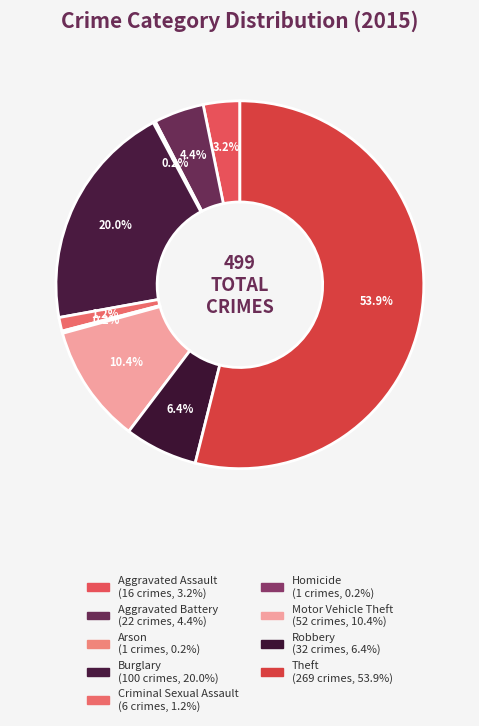

What is the total percentage of Arson and Burglary?

20.2%